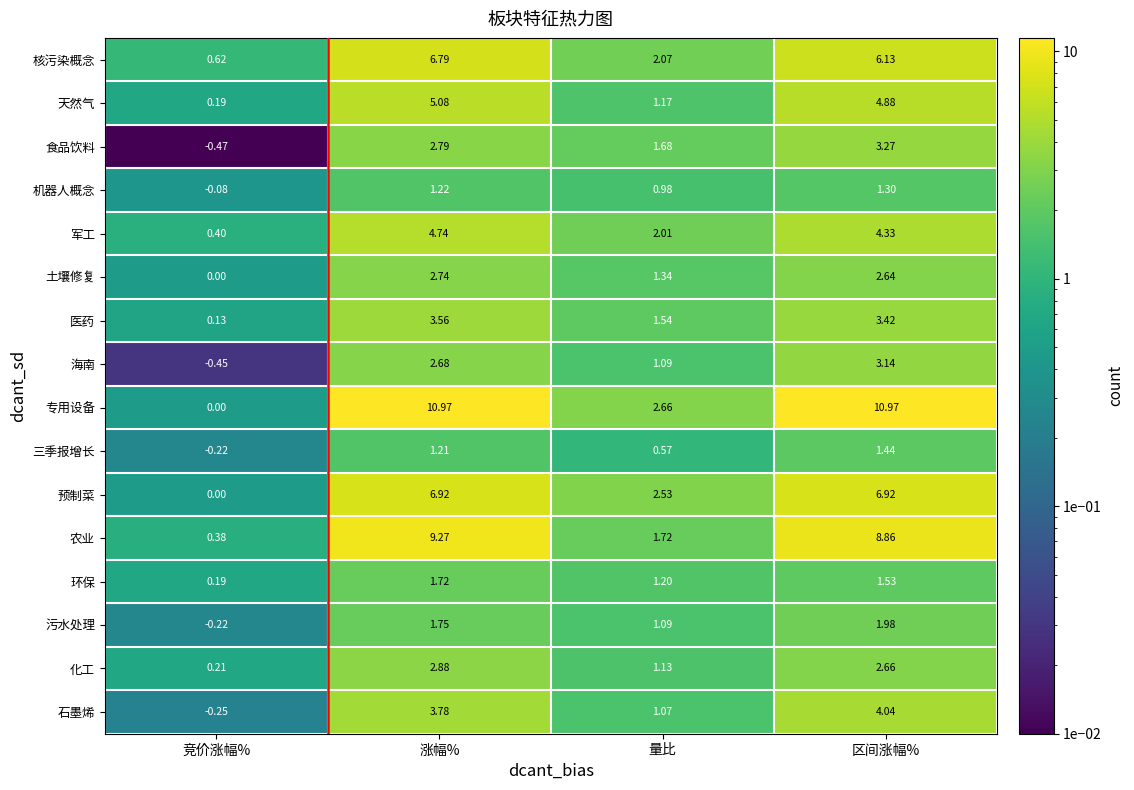

Which series has the largest total across all categories?

专用设备